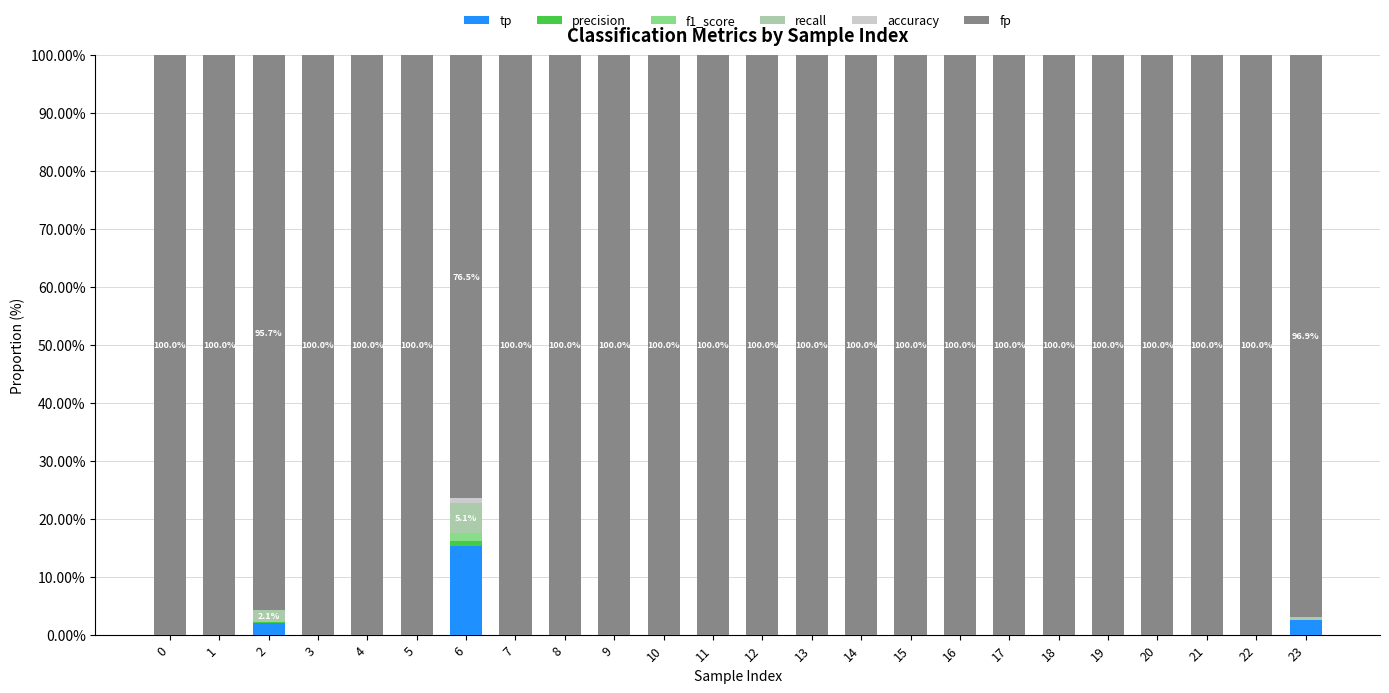

Are the bars grouped side by side (vs. stacked)?

No